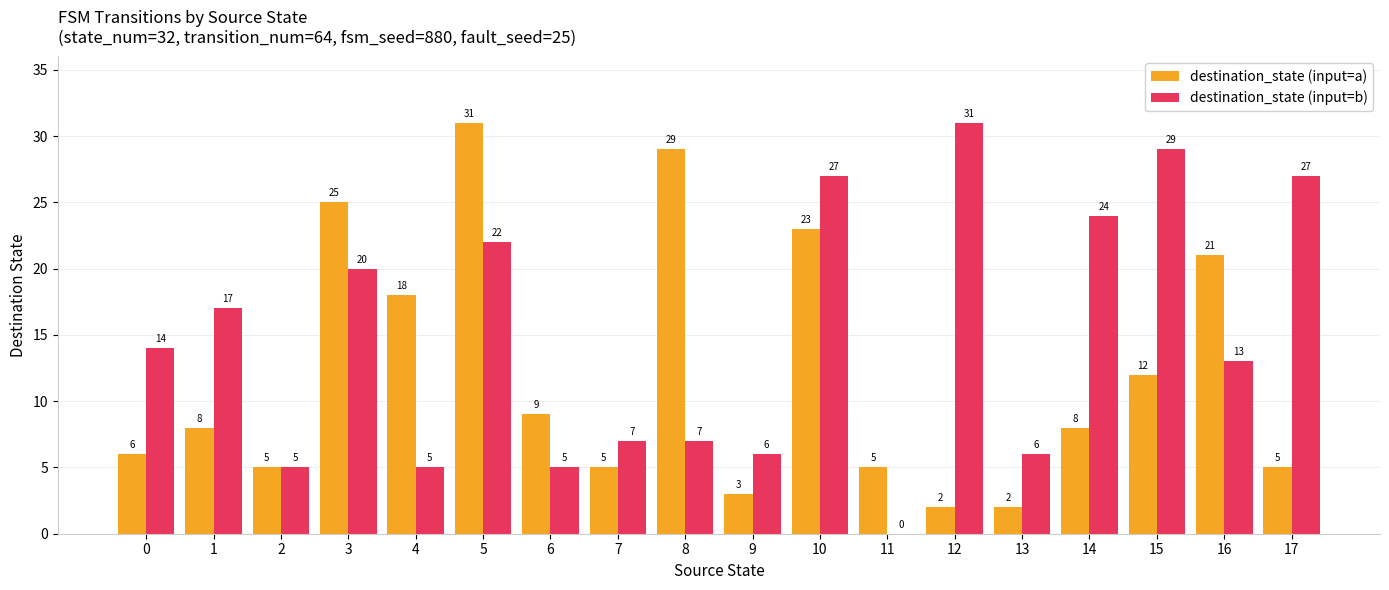

How many groups of bars are there?

18